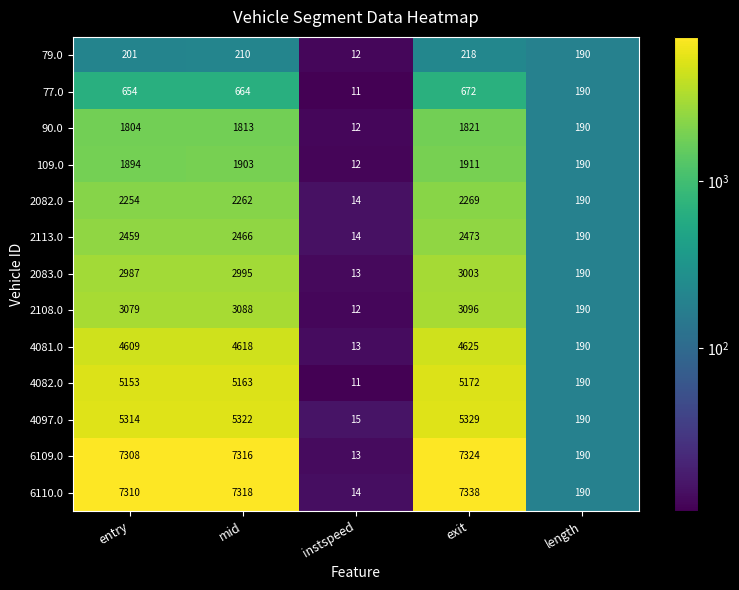

What is the average value of the 109.0 series?

1182